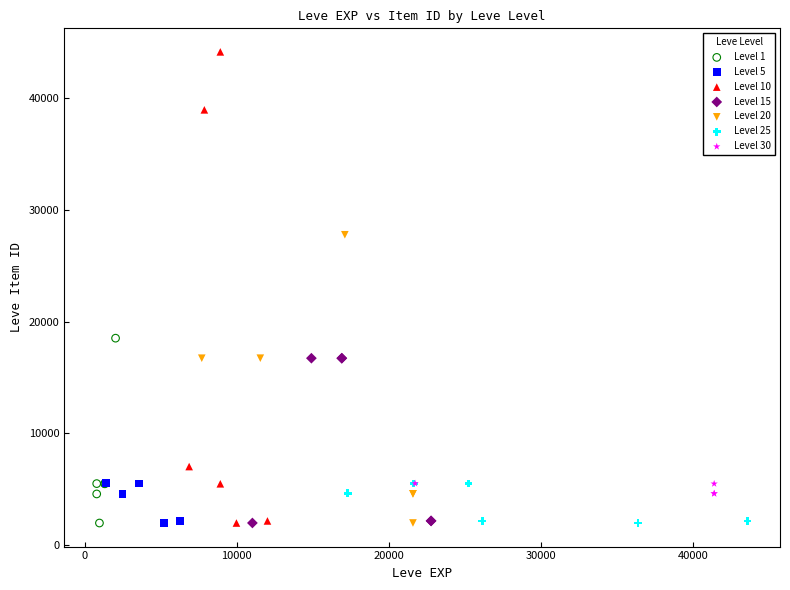

Which series reaches the maximum Y coordinate?

Level 10